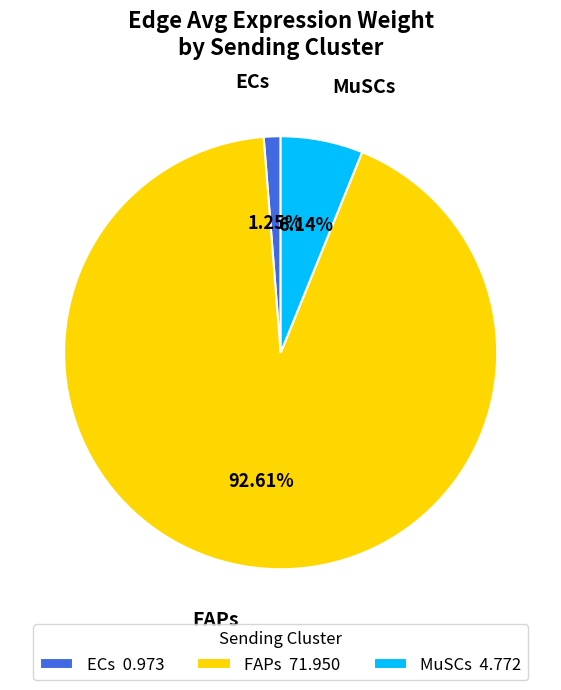

To the nearest percent, what is the difference between the largest and smallest slice percentages?

91%